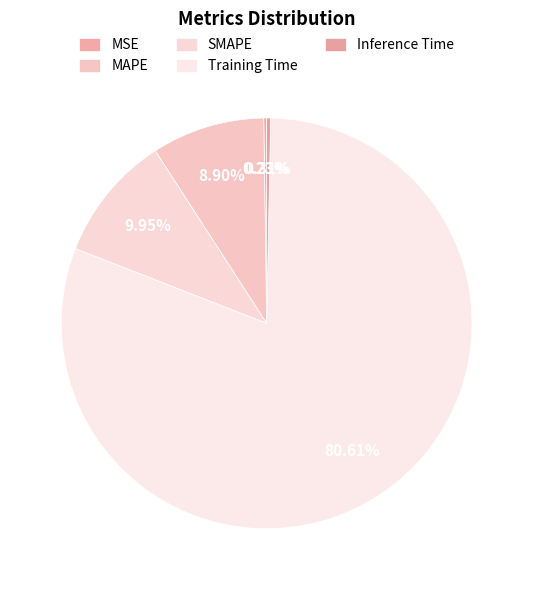

Between MSE and Training Time, which is larger?

Training Time